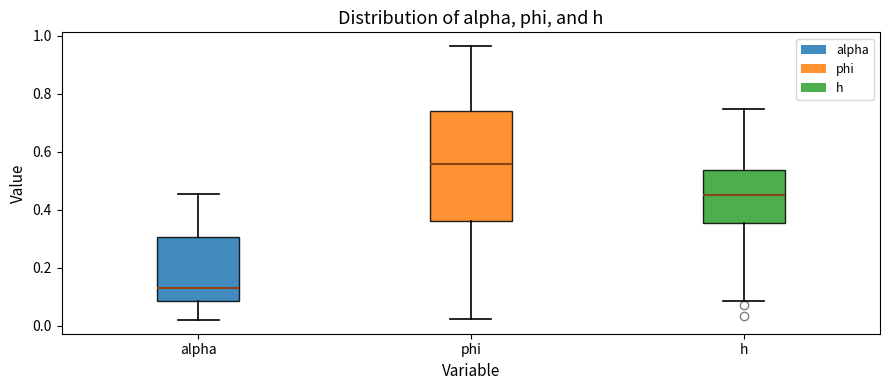

Reading left to right, transcribe this box plot: for each box, give where its median line is, the range the box spans, and where its two whiskers end, as read against the y-axis. The values are not printed on the chart, so give them approximately, as read against the axis.

alpha: median 0.14, box 0.08 to 0.30, whiskers 0.02 to 0.46
phi: median 0.56, box 0.36 to 0.74, whiskers 0.02 to 0.96
h: median 0.46, box 0.36 to 0.54, whiskers 0.08 to 0.74